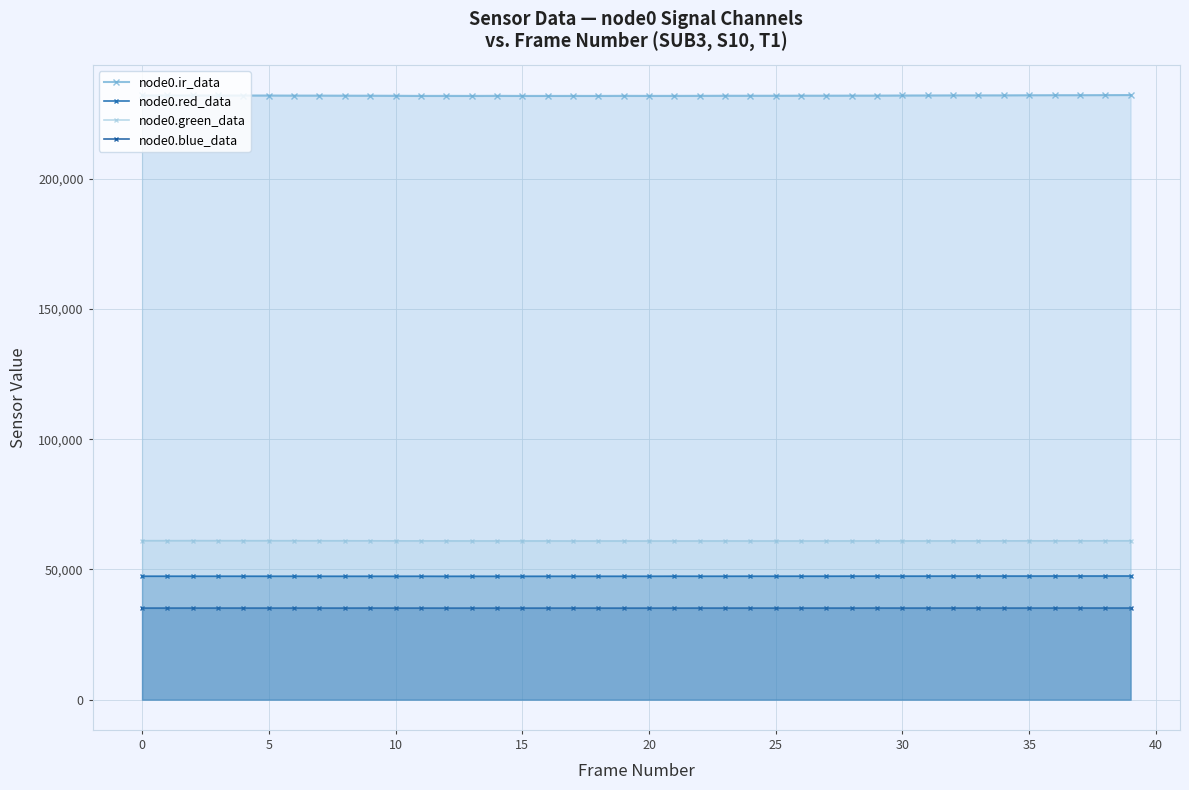

How many lines are shown in the chart?

4